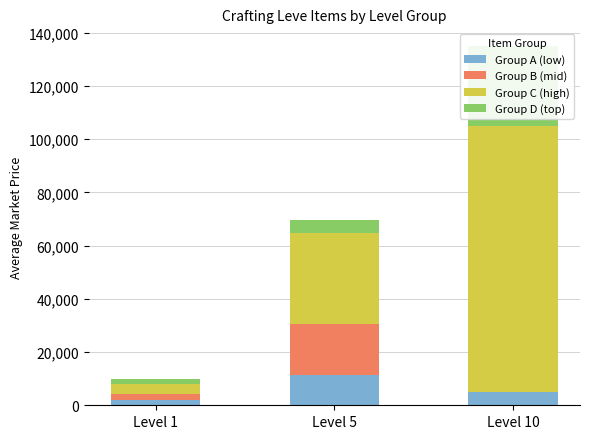

Is the value of Group B (mid) at Level 5 greater than the value of Group C (high) at Level 5?

No